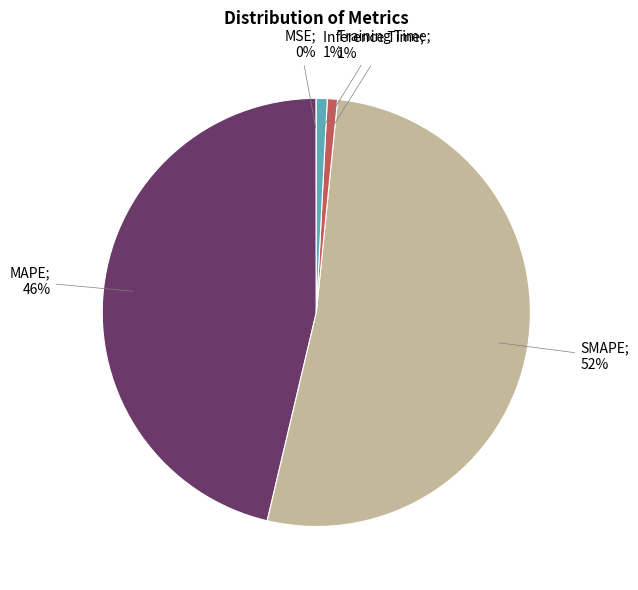

Is there a majority slice in this chart?

Yes